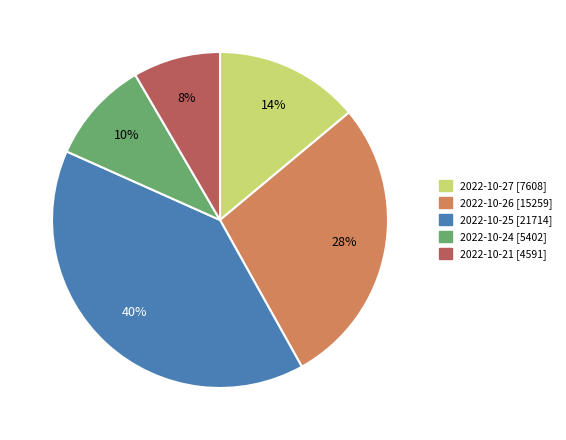

Does any single category account for the majority?

No